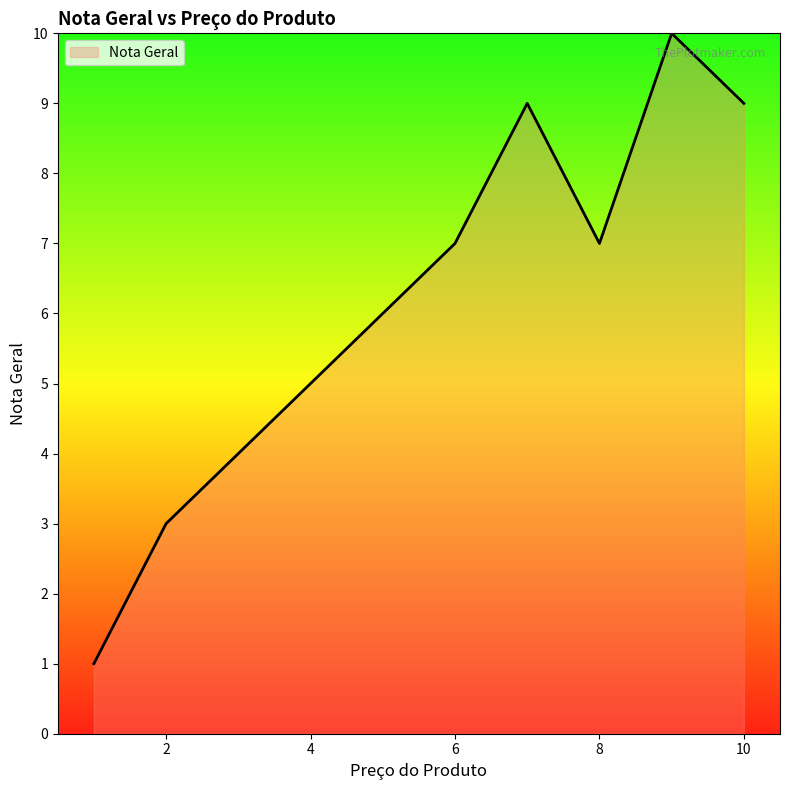

True or false: the data has more than 1 interior local peaks.

True